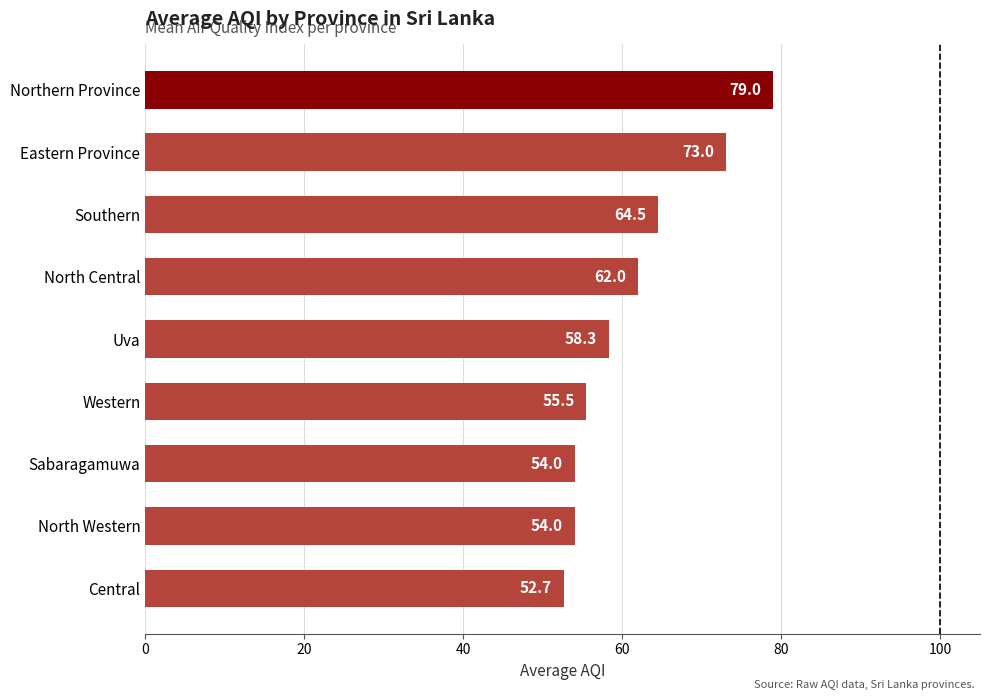

What is the difference between the second highest and minimum values?

20.3